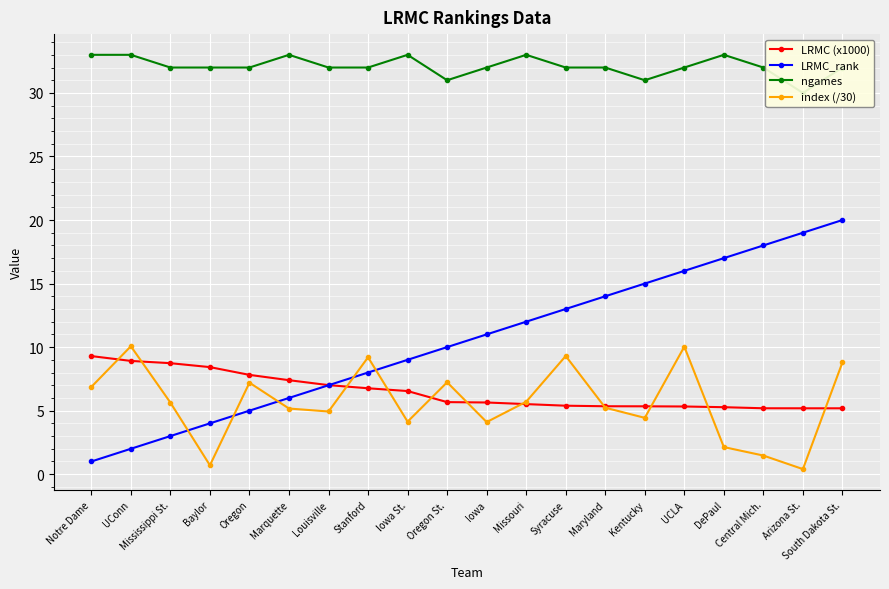

At how many categories does at least one series exceed 17?

20